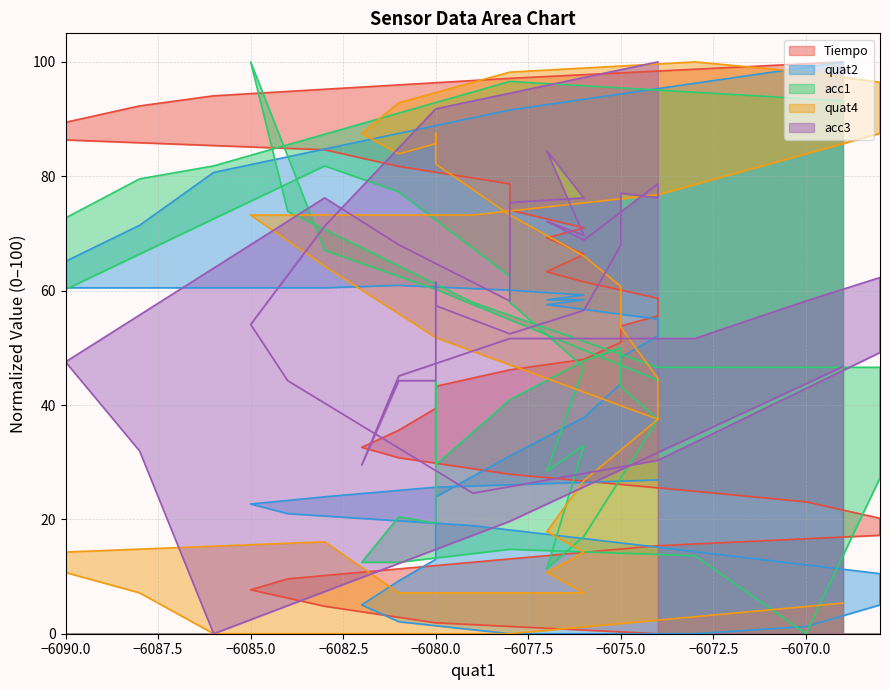

What is the average value of the quat2 series?

39.3